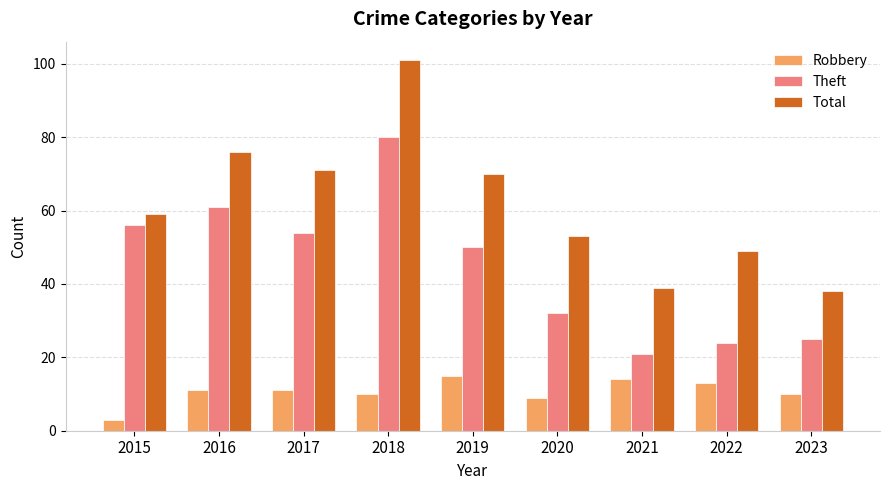

Which category has the highest value in the Theft series?

2018